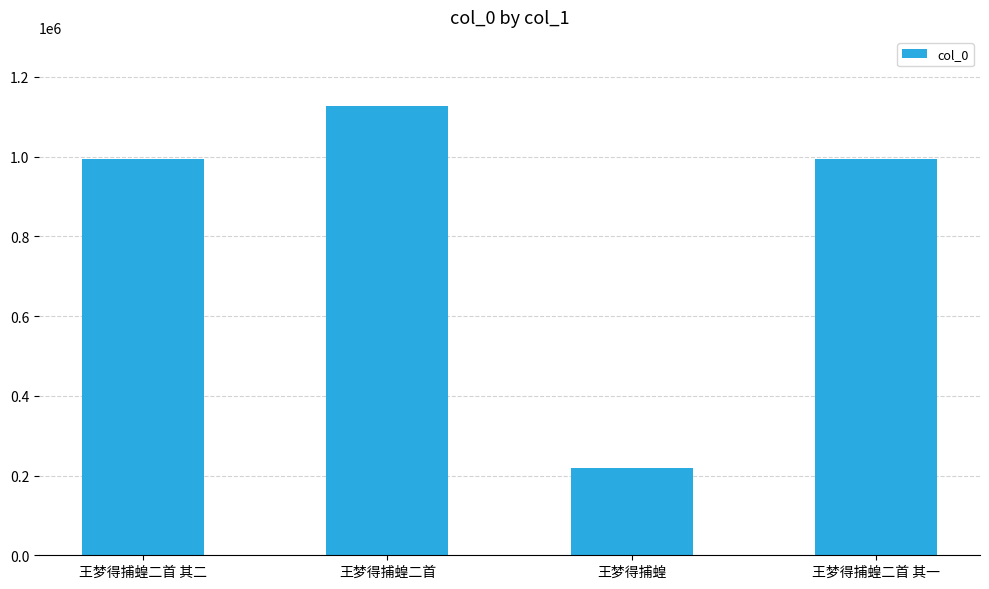

The value at 王梦得捕蝗二首 其一 is 993777. True or false?

True